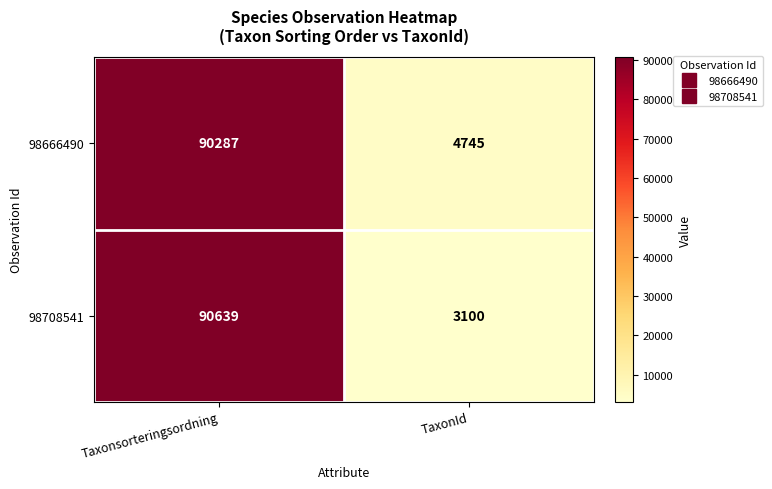

Rank the series by their maximum value, from highest to lowest.

98708541, 98666490